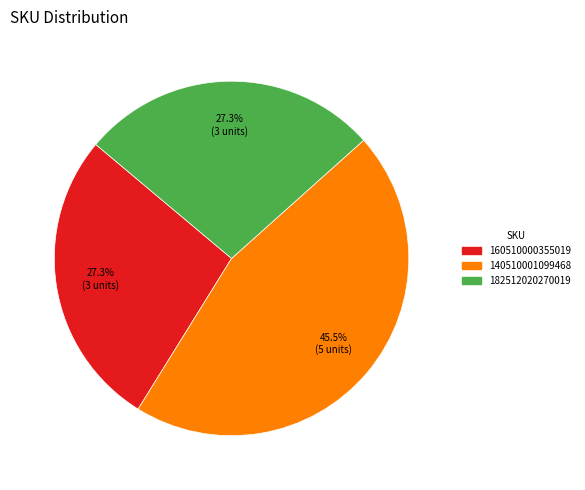

Is there any slice that represents more than half of the pie?

No